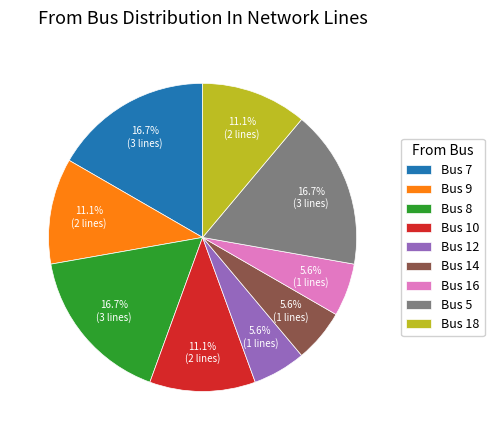

Combined, do Bus 10 and Bus 12 account for over 50%?

No